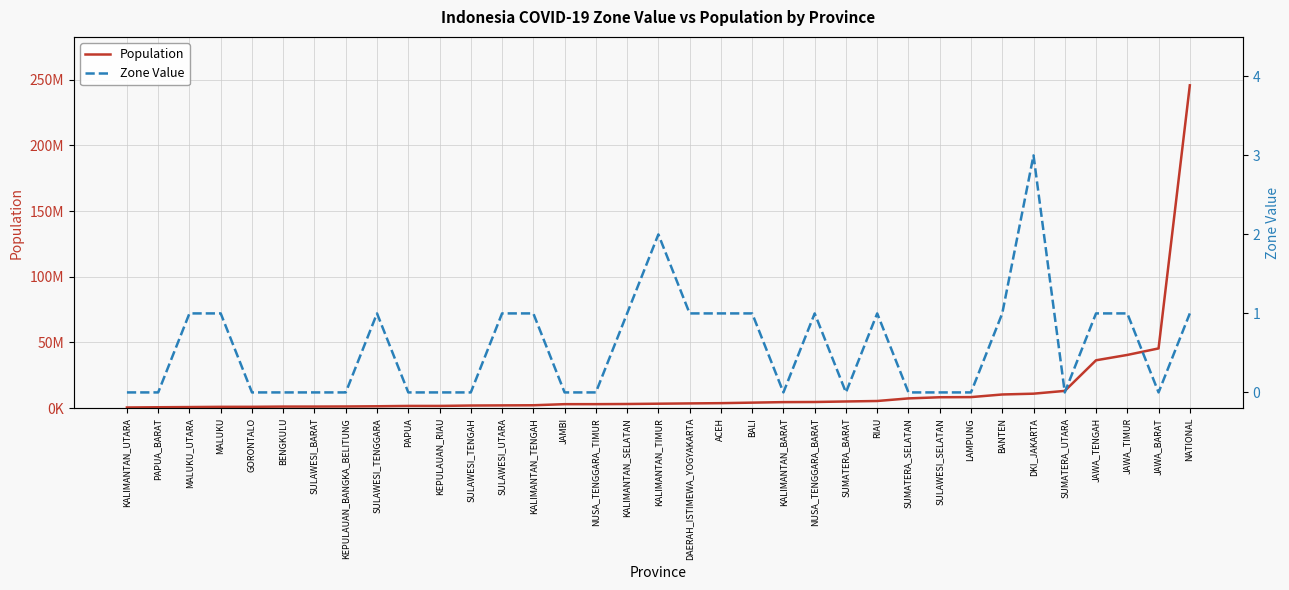

How many lines are shown in the chart?

2